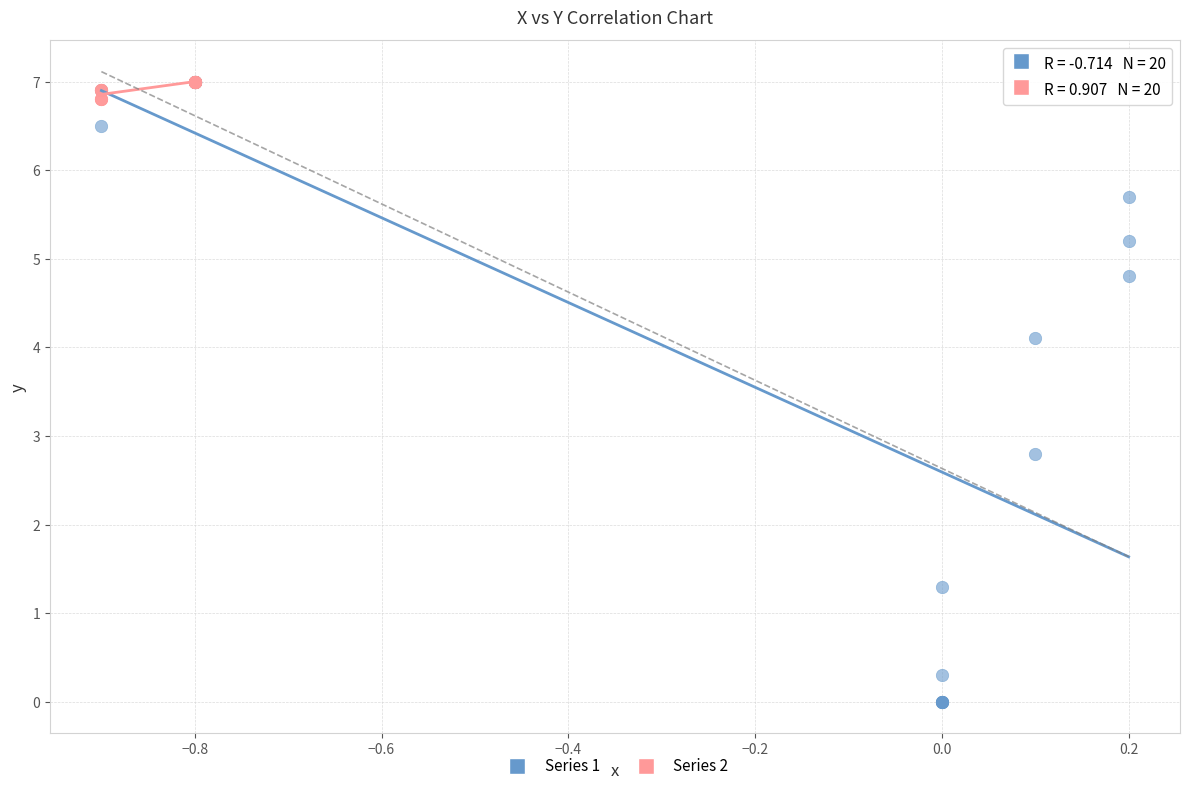

What are all the series names shown in the legend?

Series 1, Series 2